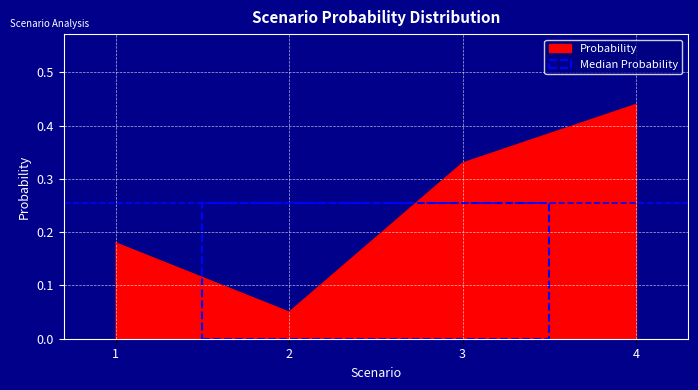

Which category has the highest value across all series?

4